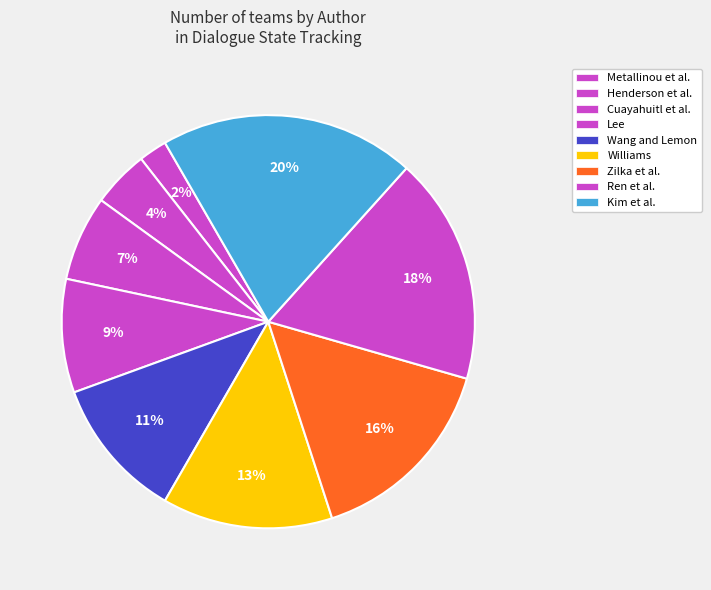

To the nearest percent, what percentage of the pie is Ren et al.?

18%